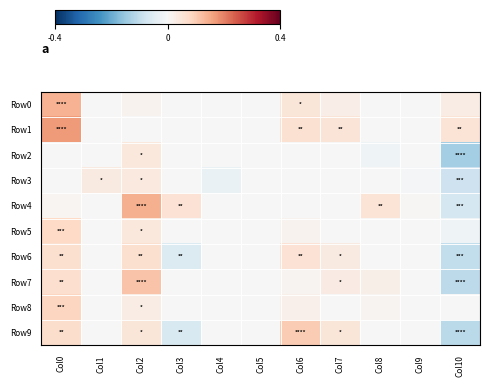

How many distinct data groups are displayed?

10